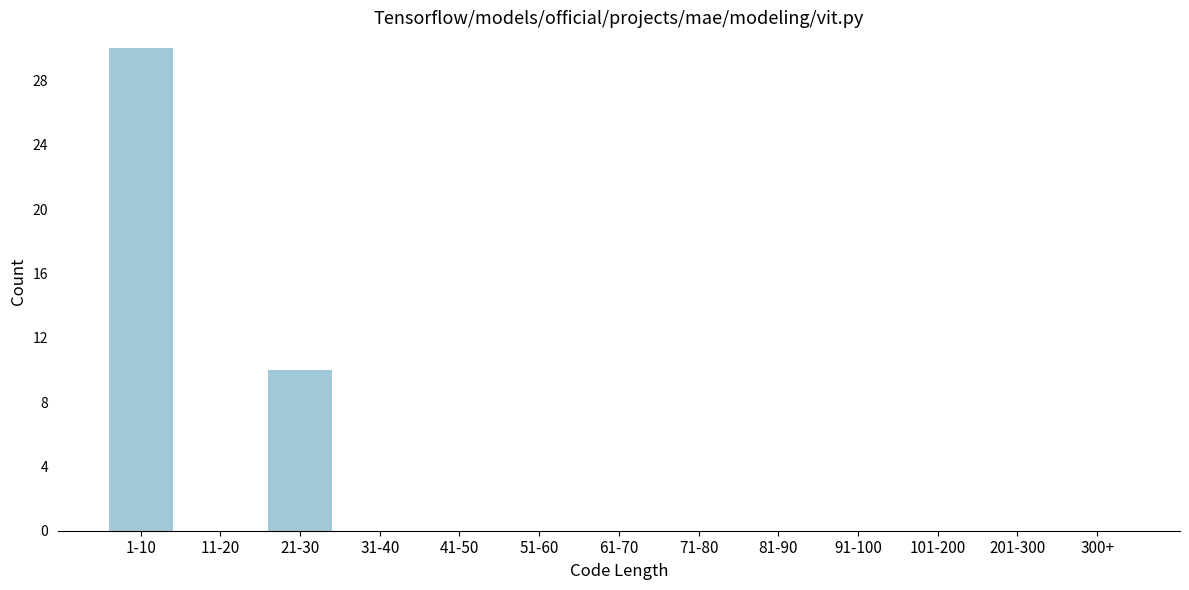

Reading right to left, what are all the values shown in this chart?

300+=0	201-300=0	101-200=0	91-100=0	81-90=0	71-80=0	61-70=0	51-60=0	41-50=0	31-40=0	21-30=10	11-20=0	1-10=30